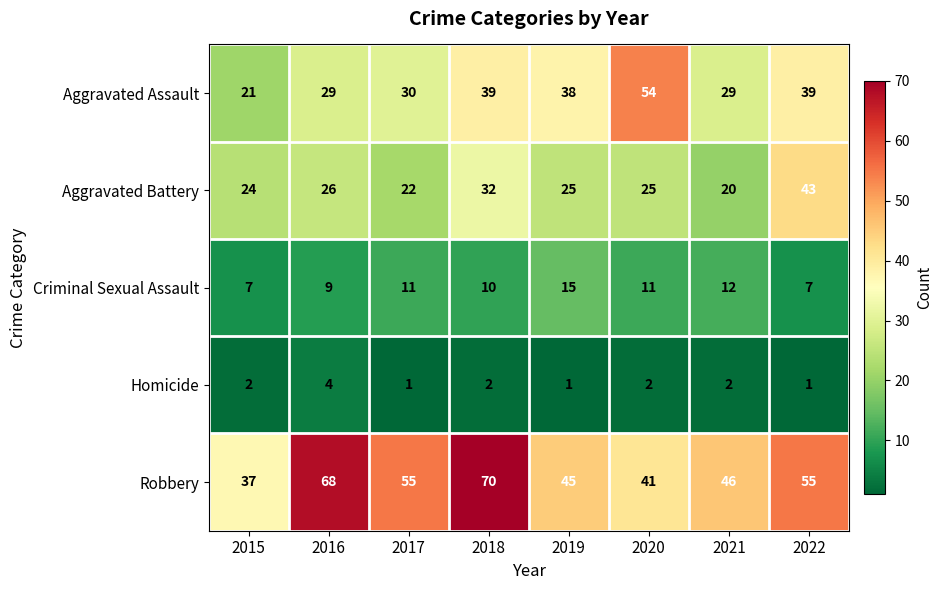

The Aggravated Assault series shows 44 at 2016. True or false?

False